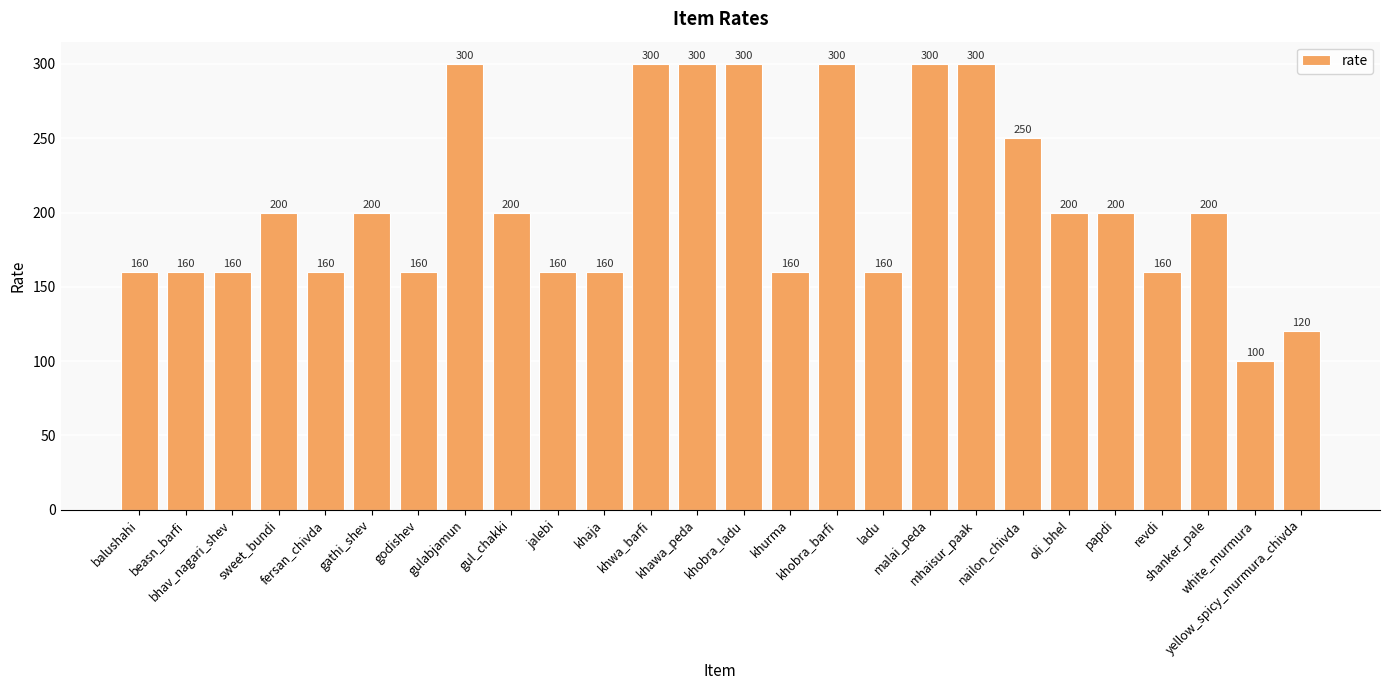

What is the sum of all values?

5370